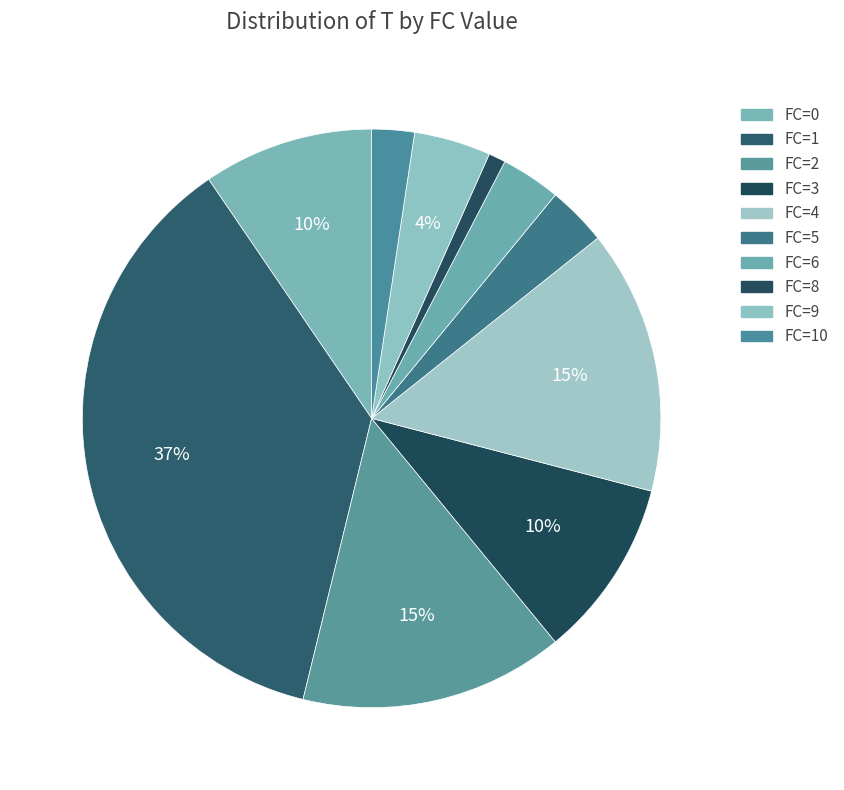

To the nearest percent, what is the average slice percentage?

10%